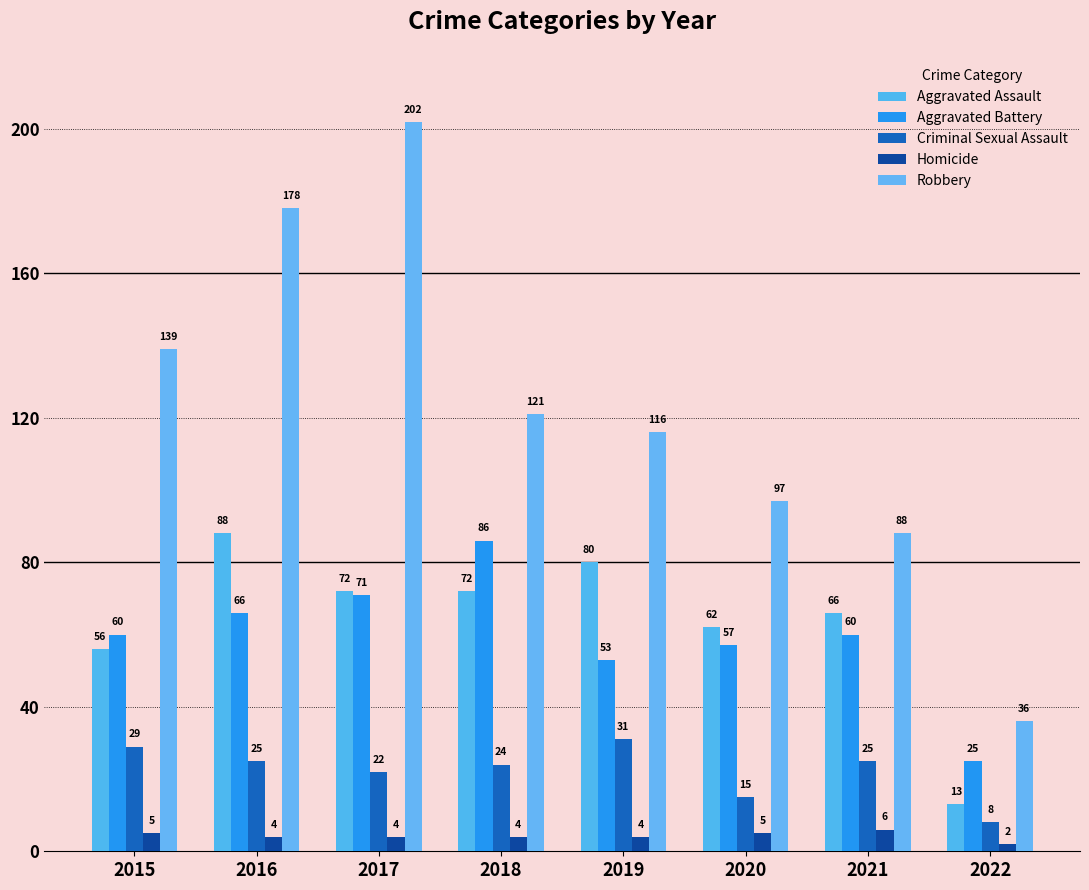

What is the difference between the maximum and minimum values in the Homicide series?

4